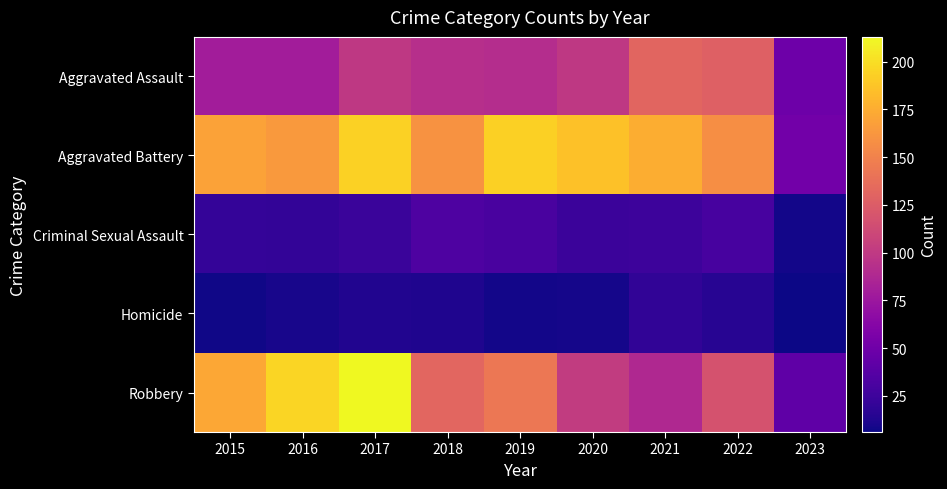

Which category has the highest value across all series?

2017